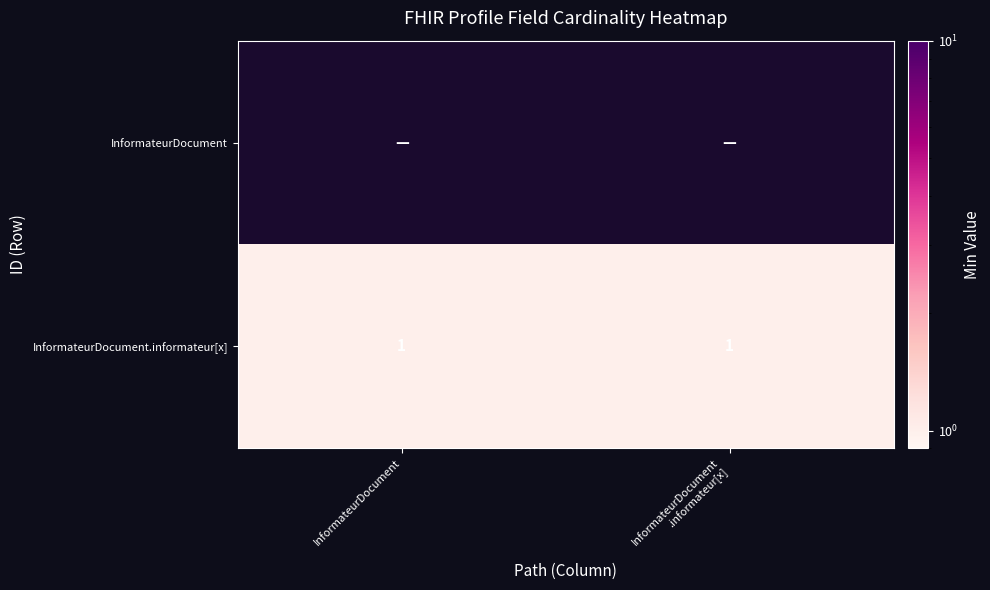

Which series has the largest total across all categories?

InformateurDocument.informateur[x]